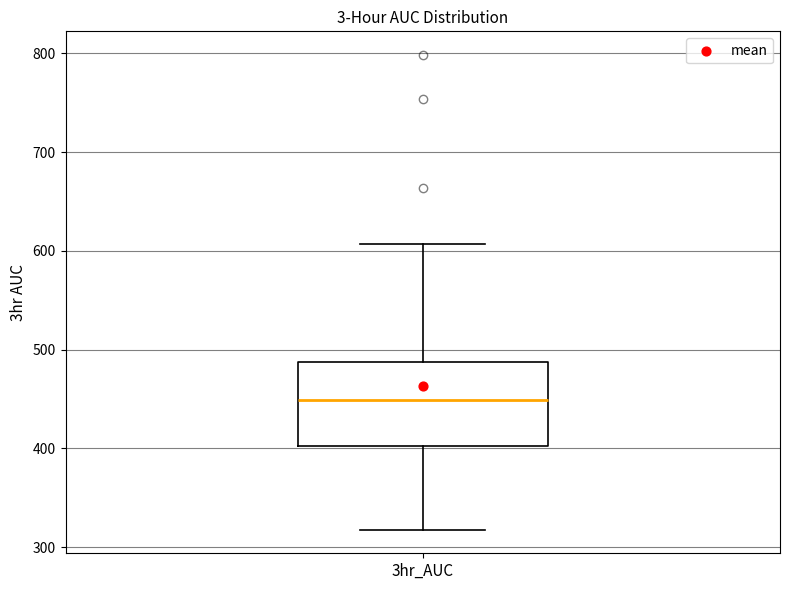

Where is the lower edge of the box for 3hr_AUC on the y-axis? The values are not printed on the chart, so give them approximately, as read against the axis.

400